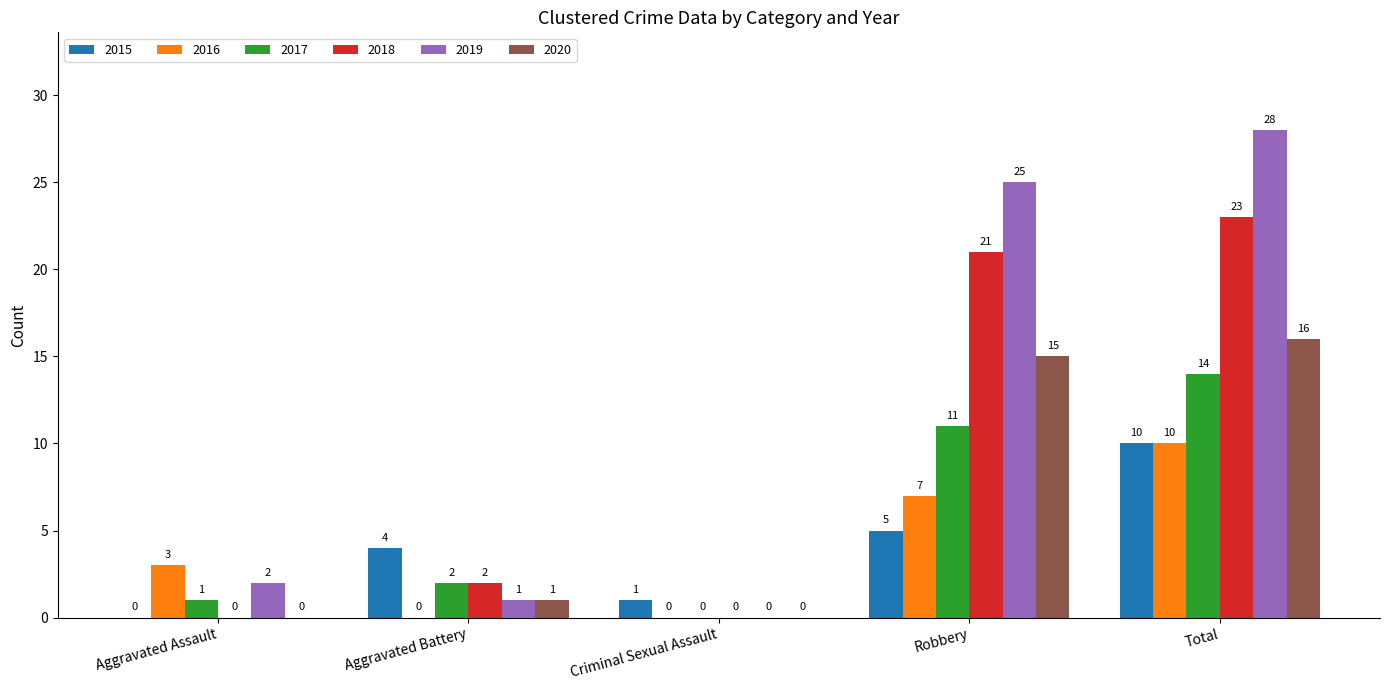

What is the total value across all series at Aggravated Assault?

6